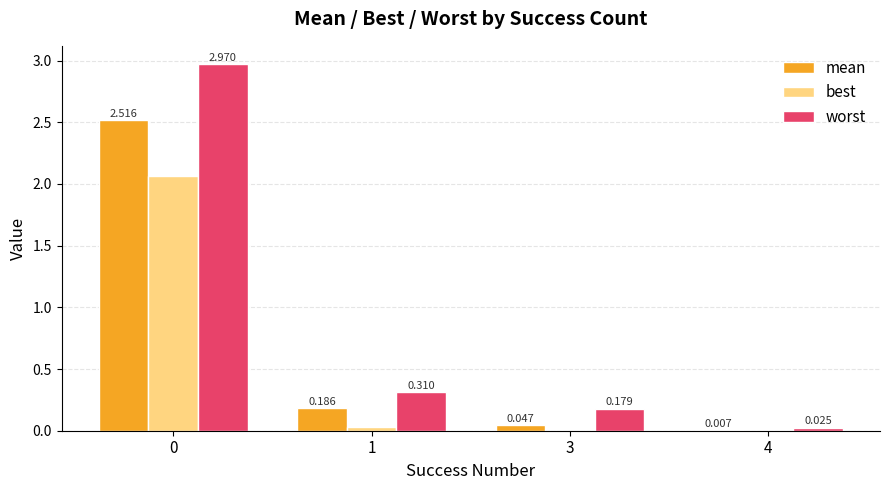

Is the value of worst at 1 greater than the value of best at 4?

Yes